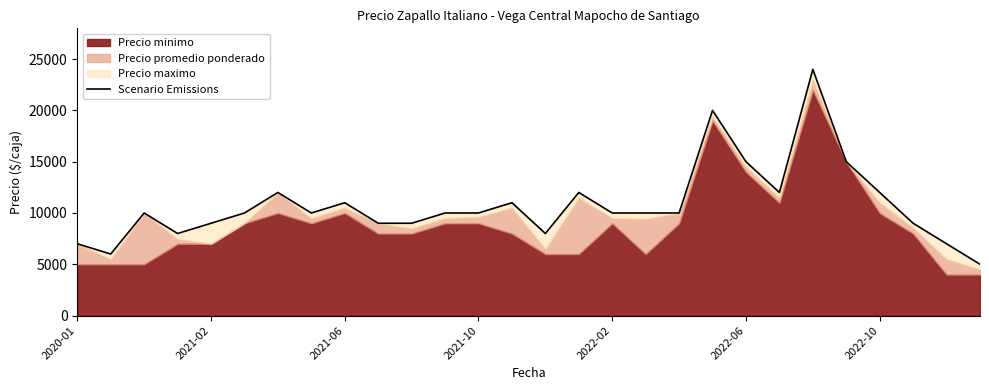

What is the average value?

10750